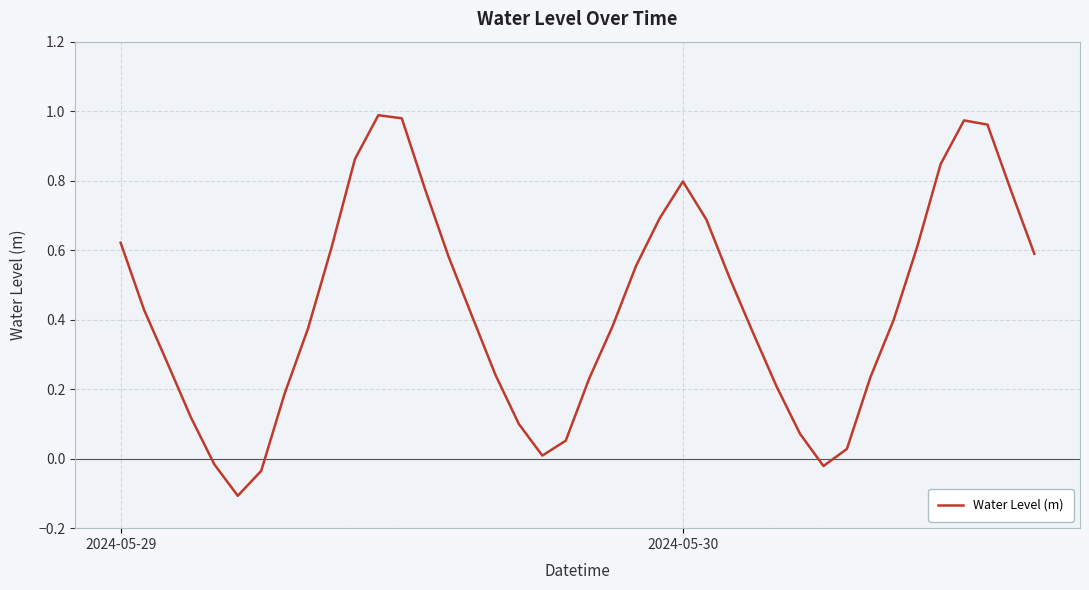

How many lines are shown in the chart?

1